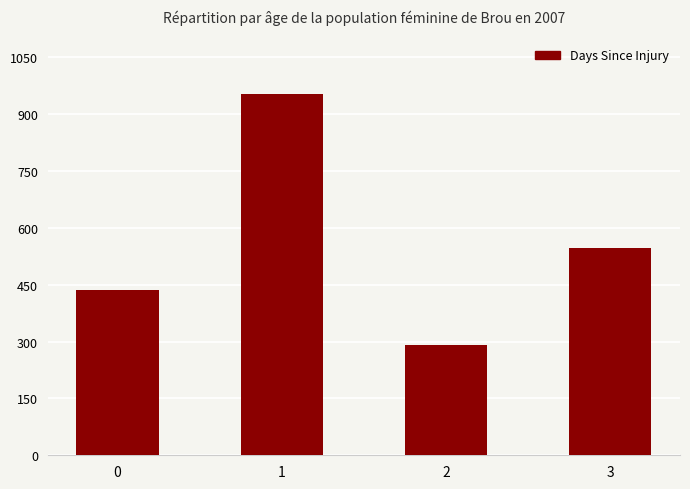

Reading right to left, what are all the values shown in this chart?

3=546	2=291	1=953	0=437